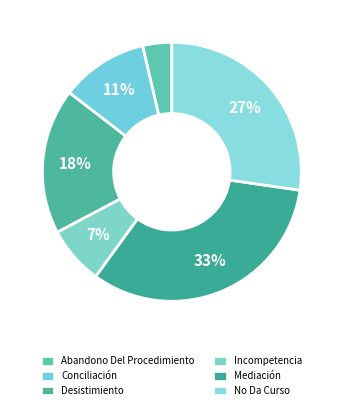

Which has a higher value, Desistimiento or Abandono Del Procedimiento?

Desistimiento